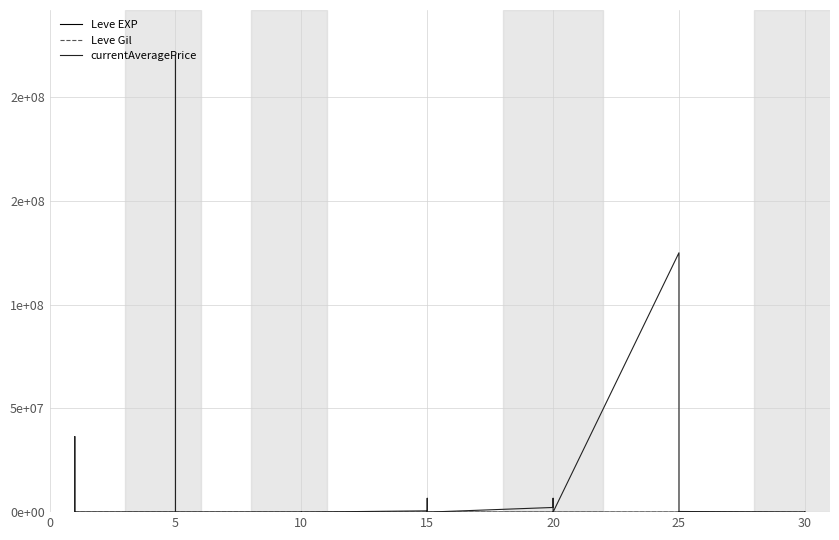

What value does the currentAveragePrice series have at 10, to the nearest 10?

1150